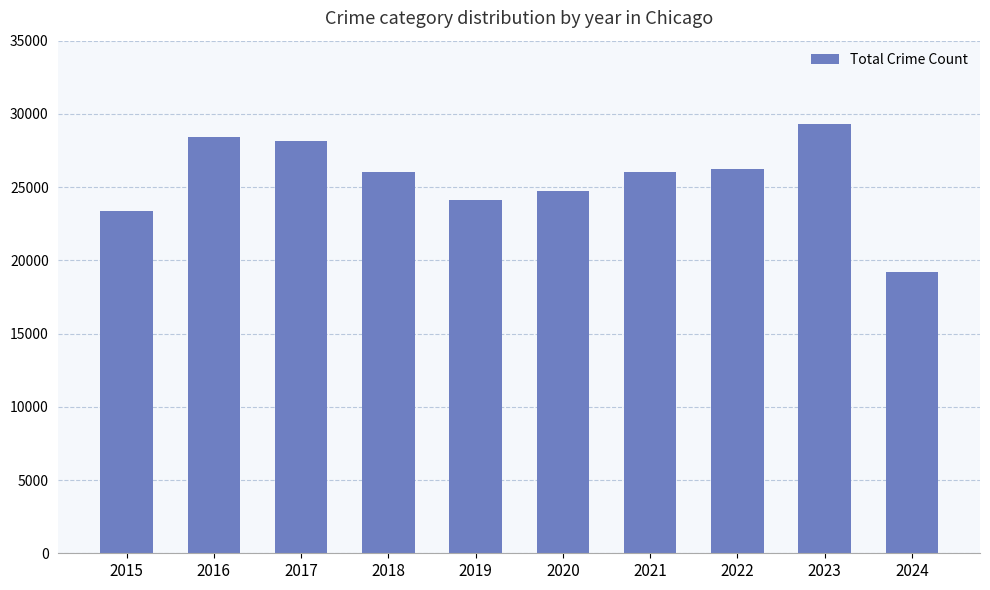

At which category does the chart reach its minimum across all series?

2024